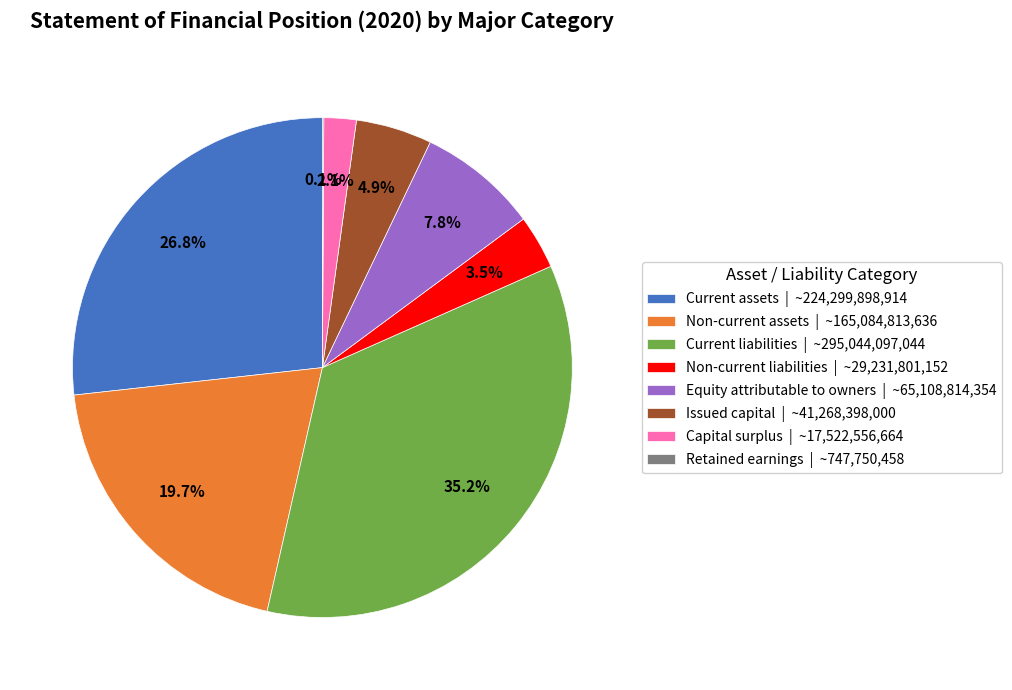

Which category has the biggest portion of the pie?

Current liabilities